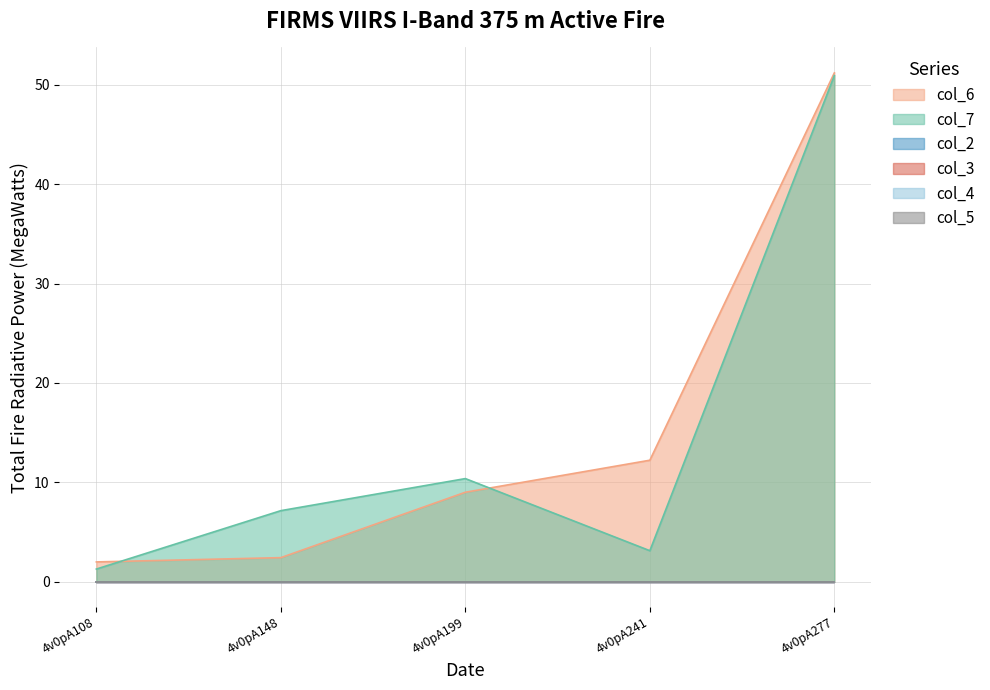

The col_3 series shows 0.0 at 4v0pA148. True or false?

True